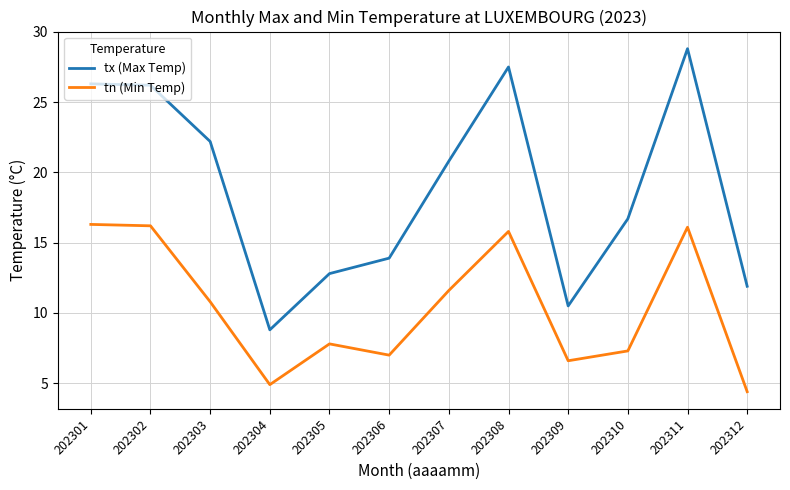

Rank the series by their average value, from lowest to highest.

tn (Min Temp), tx (Max Temp)